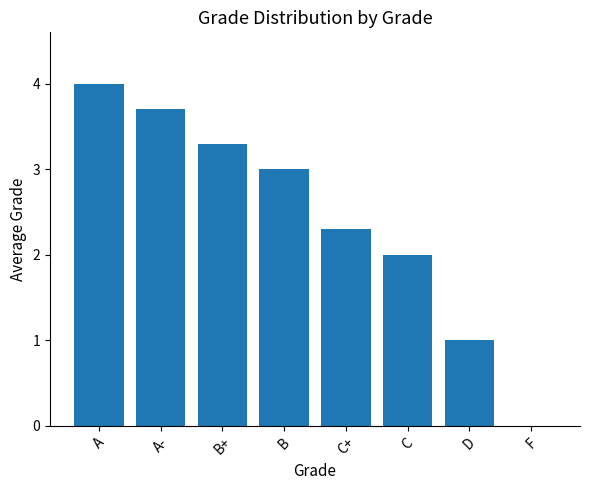

Are the bars grouped side by side (vs. stacked)?

No